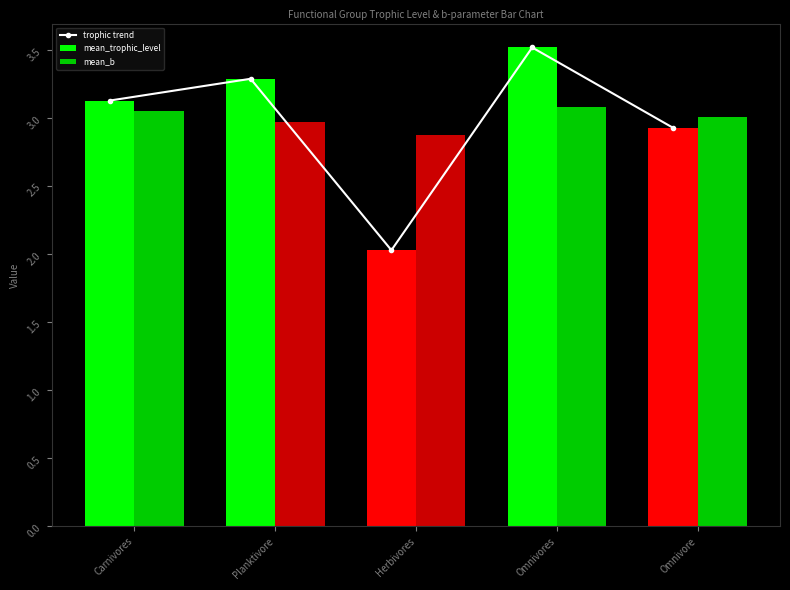

What is the label of the 3rd bar from the left?

Herbivores